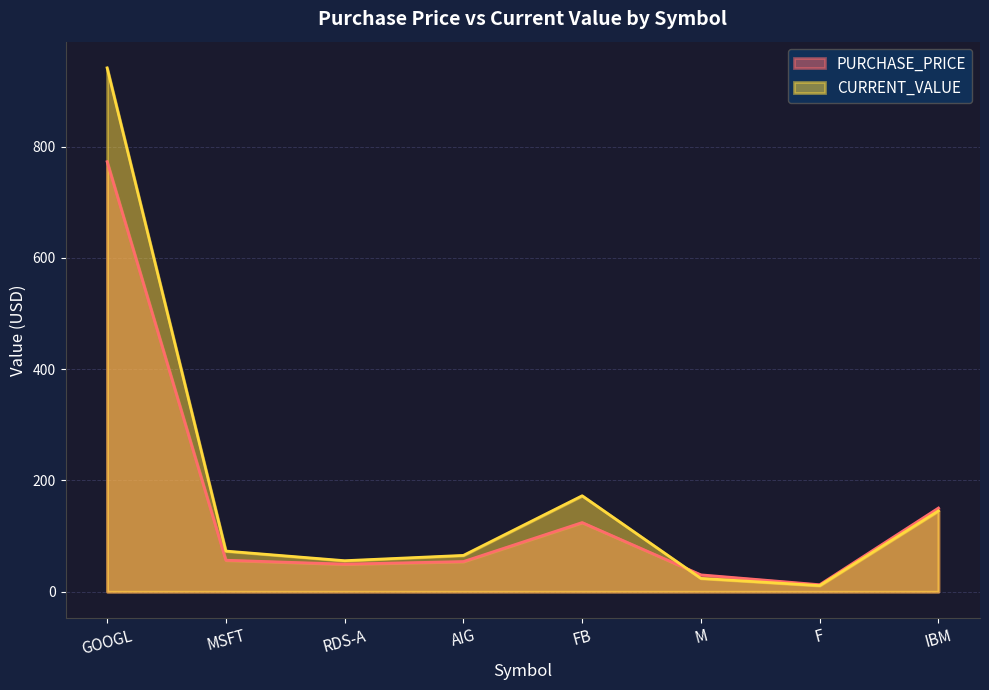

Which has a higher value, RDS-A or F?

RDS-A